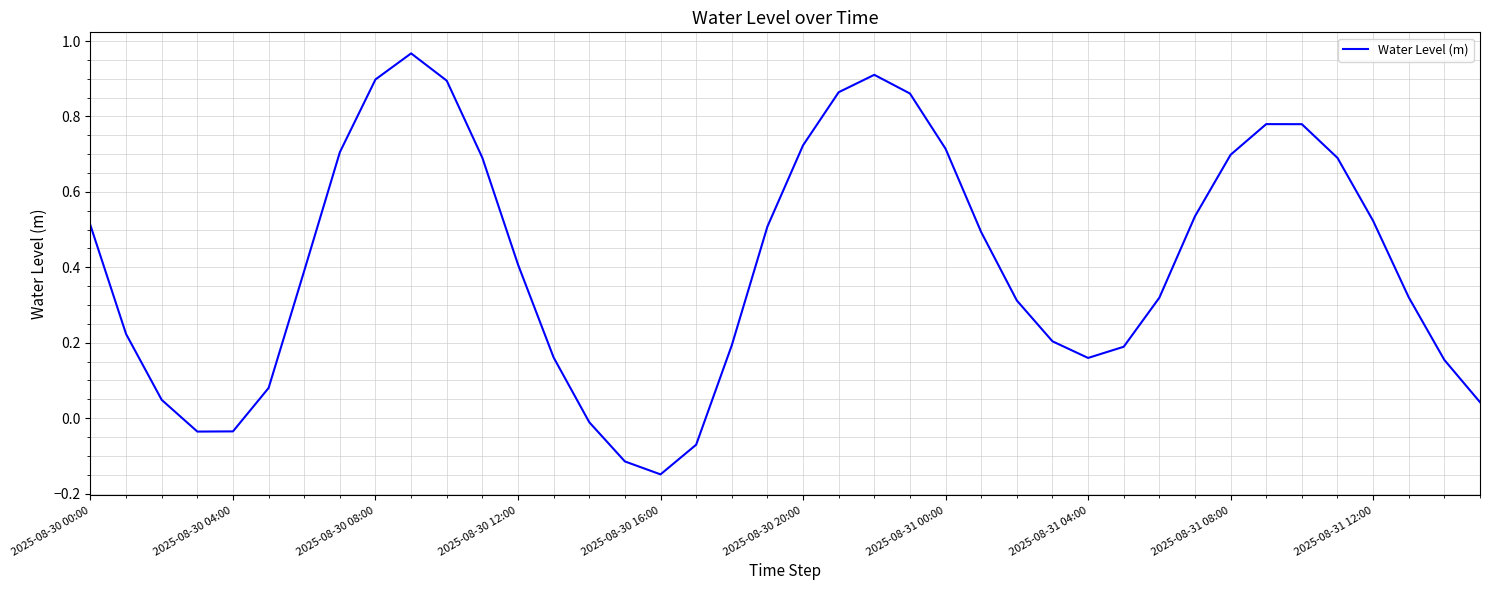

What is the difference between the maximum and minimum values?

1.1